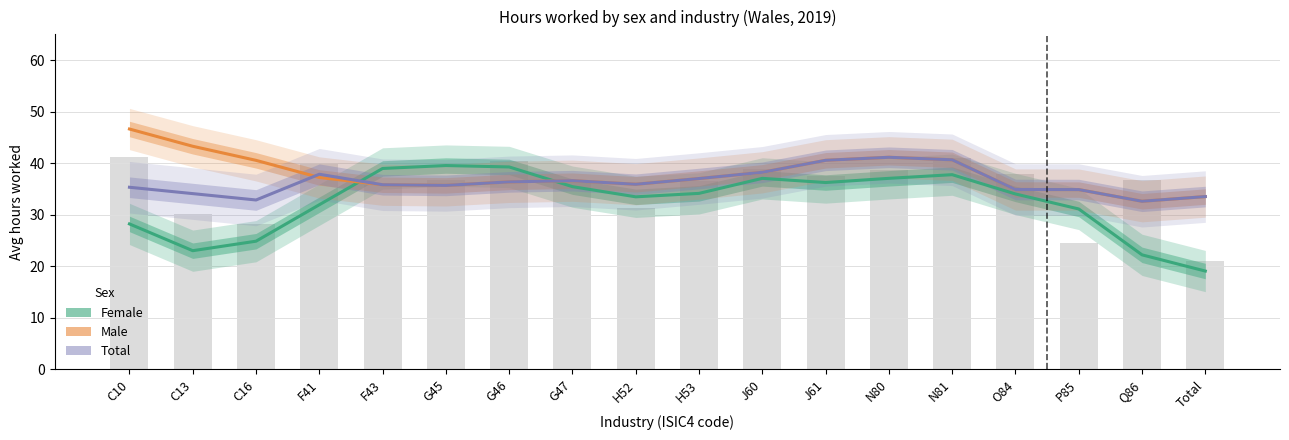

At which label does Male first exceed 38?

C10